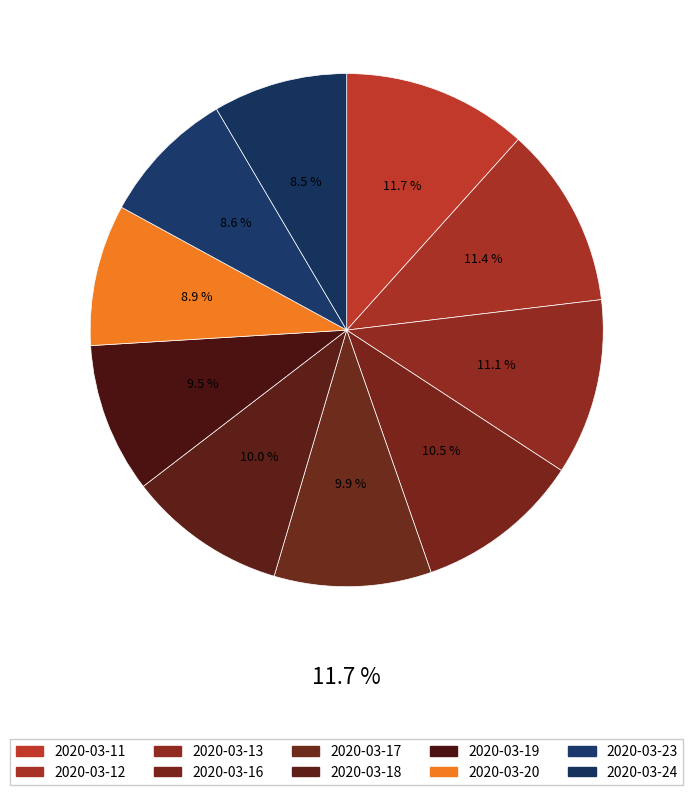

Approximately how many times larger is the value at 2020-03-11 compared to 2020-03-12?

1.0